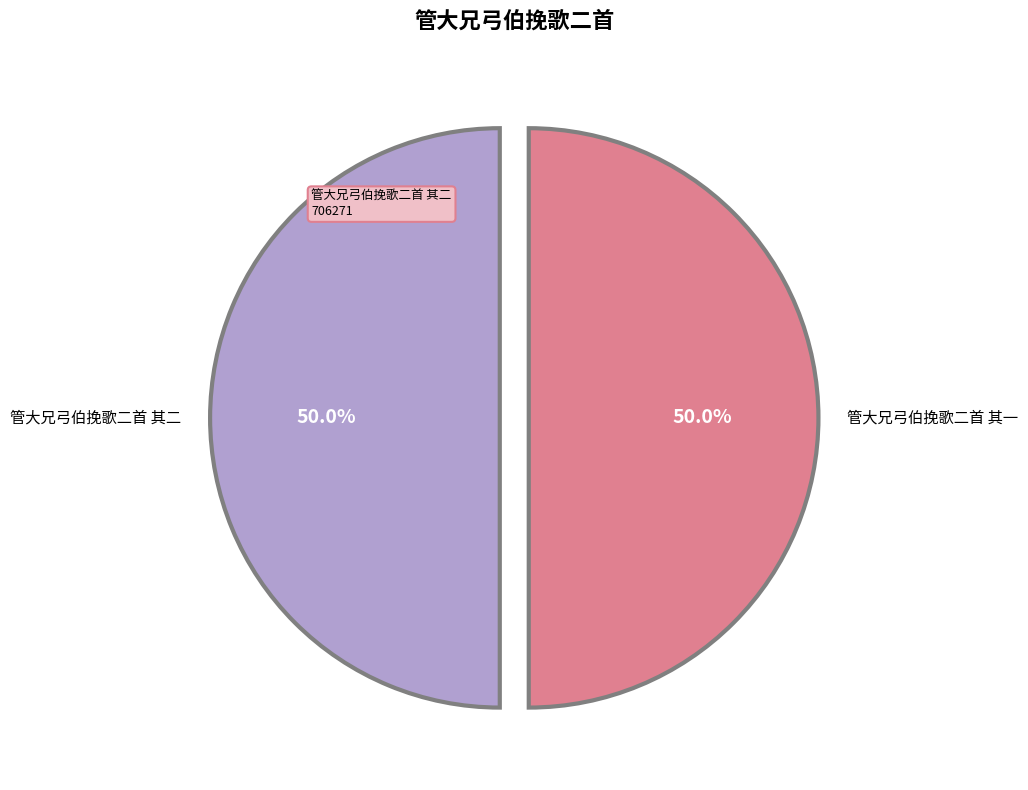

Approximately how many times larger is the value at 管大兄弓伯挽歌二首 其一 compared to 管大兄弓伯挽歌二首 其二?

1.0